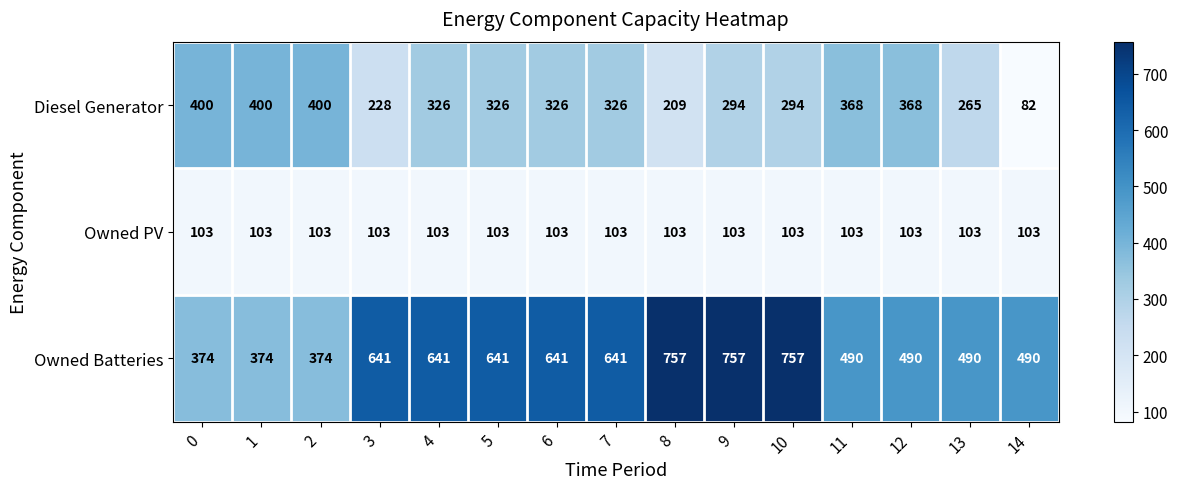

What is the difference between the maximum and minimum values in the Owned Batteries series?

383